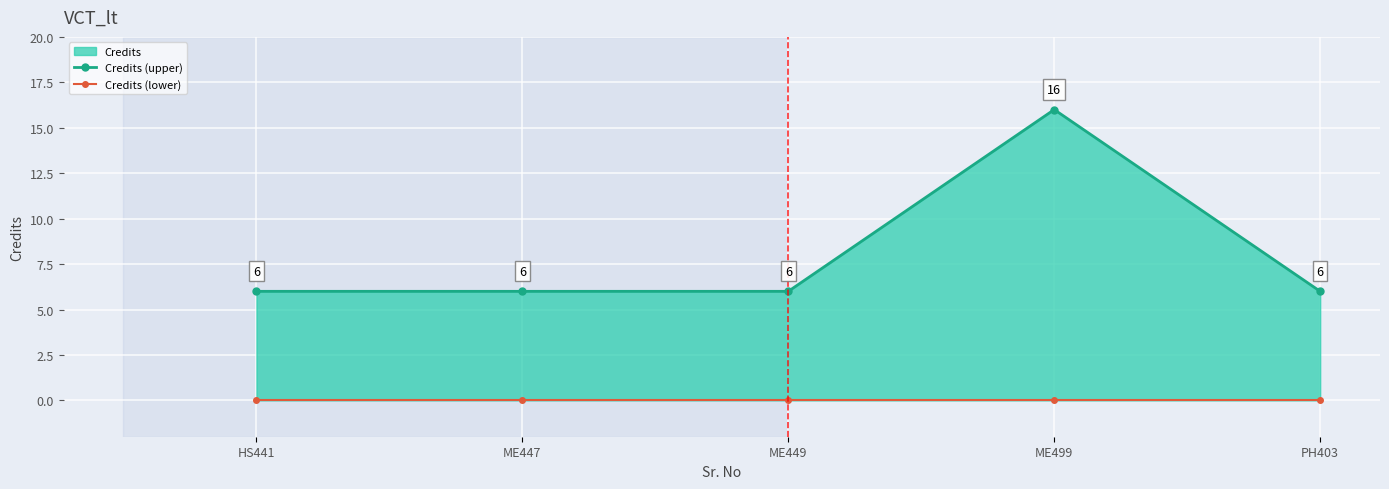

Reading right to left, extract all data points from this chart.

Credits (upper): PH403=6	ME499=16	ME449=6	ME447=6	HS441=6
Credits (lower): PH403=0	ME499=0	ME449=0	ME447=0	HS441=0